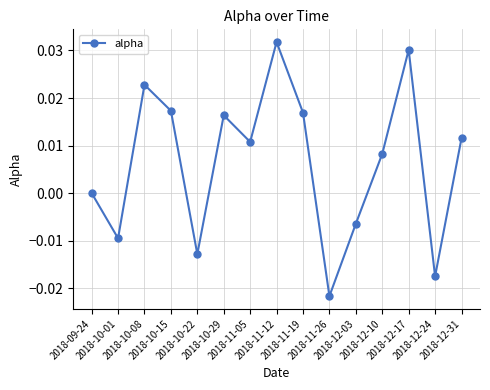

Is this an area chart (filled region under the line)?

No